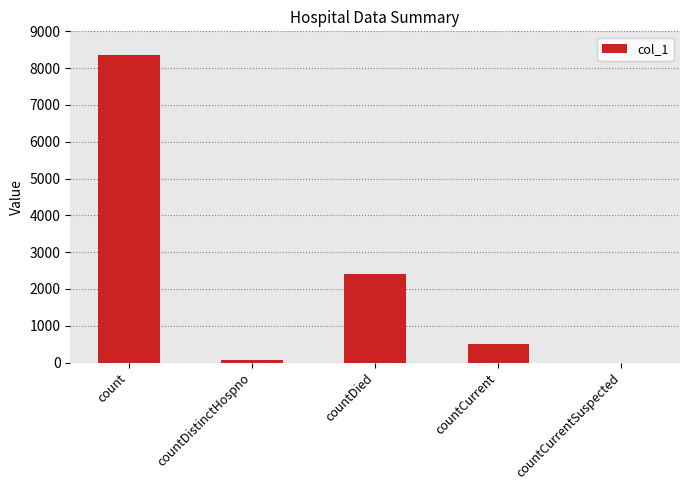

What is the sum of all values?

11354